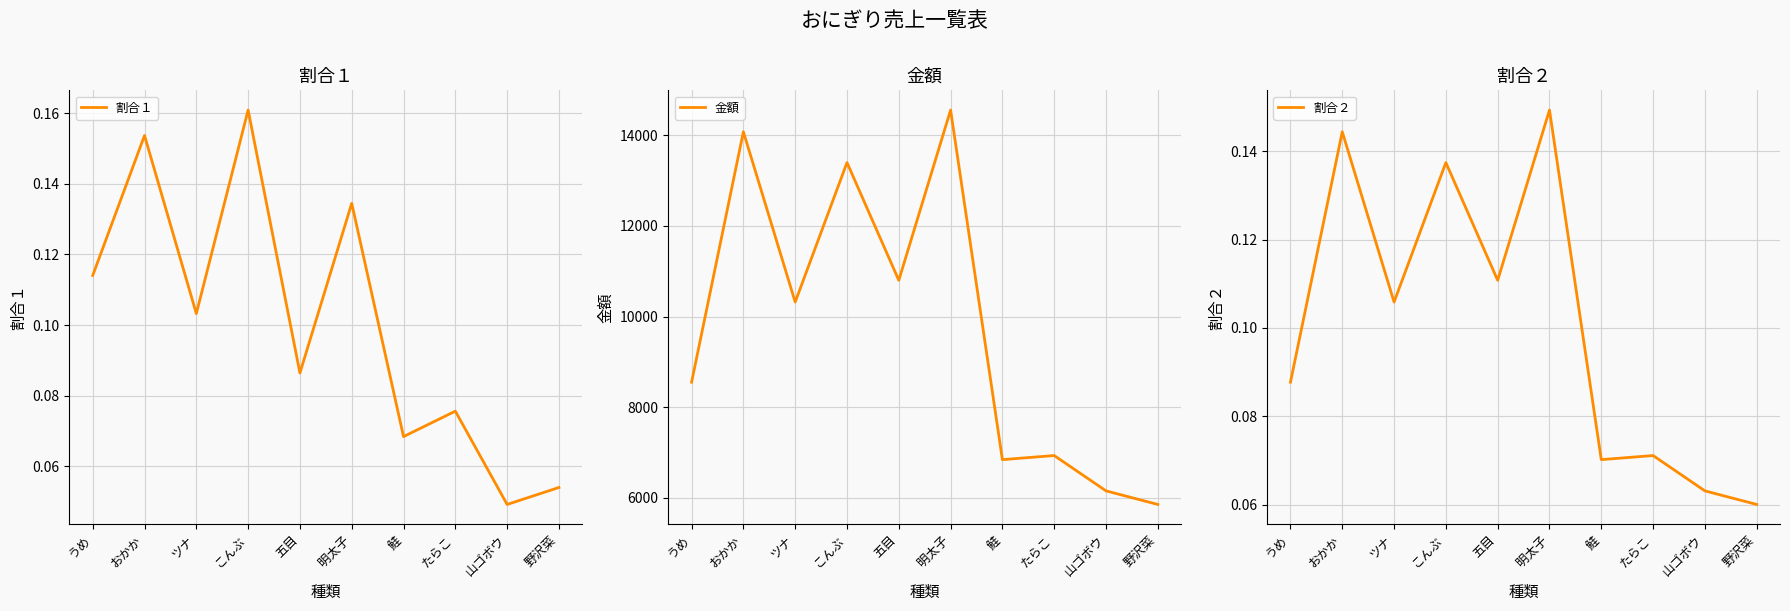

What is the label of the 5th point from the left?

五目